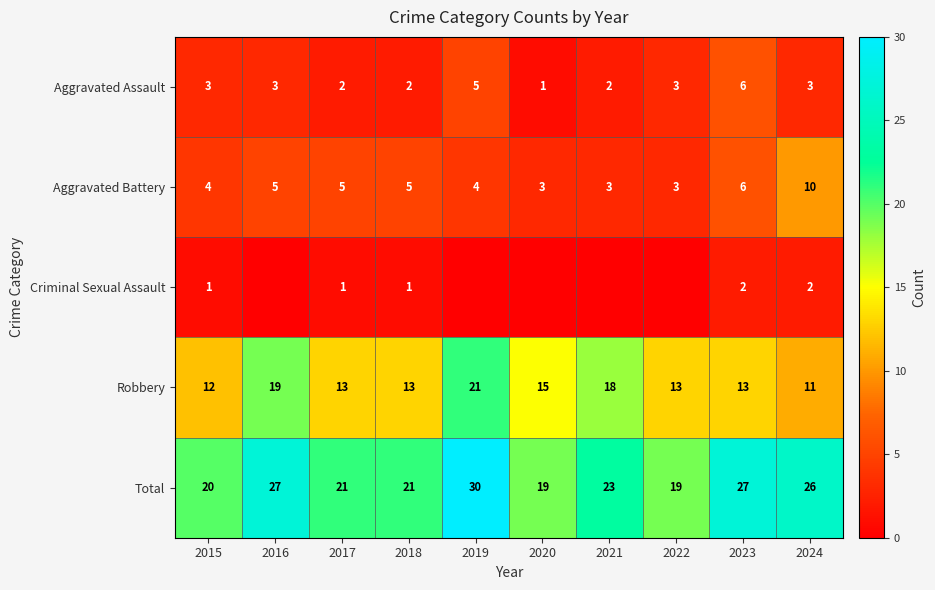

Where is Robbery nearest to the value 16?

2020